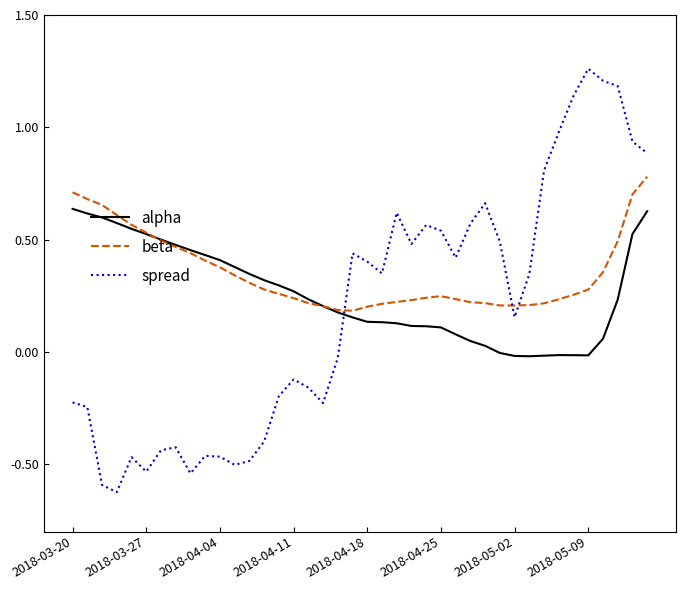

After their last crossing, which series has the higher values: spread or beta?

spread